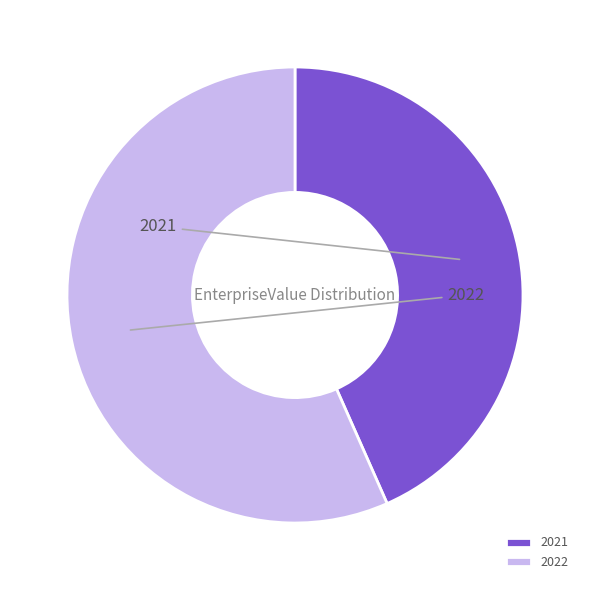

What is the majority slice?

2022